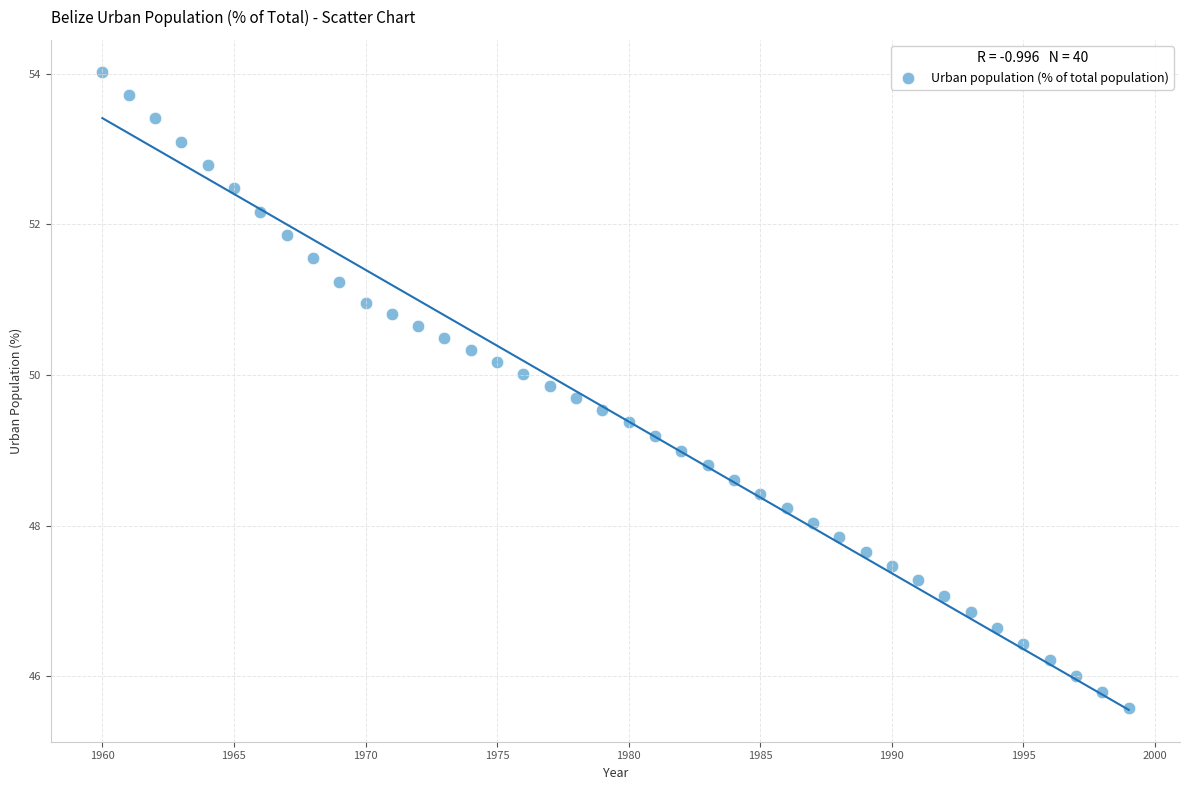

What is the range of Y values (max minus min)?

8.4